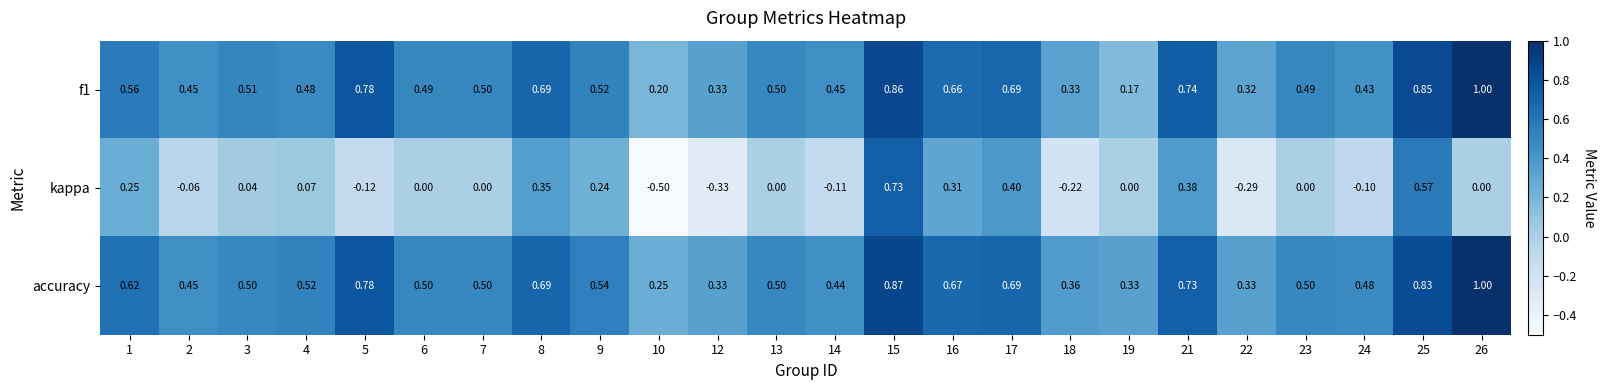

At which category is the sum across all series the highest?

15